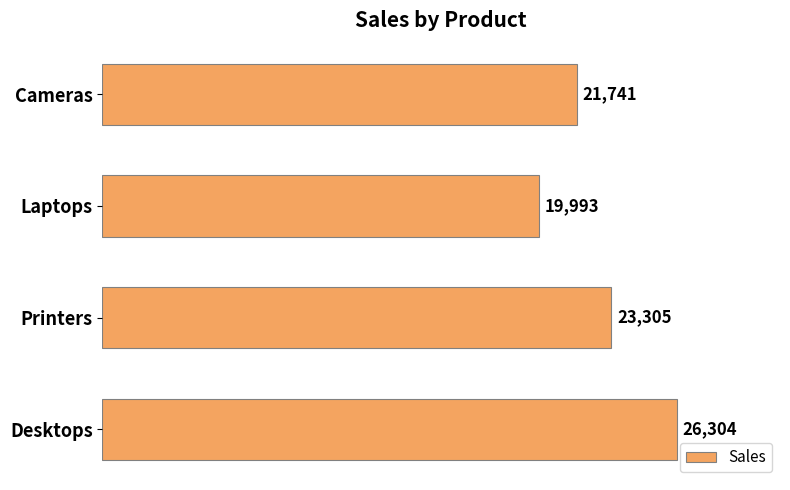

List the labels in order of value, smallest first.

Laptops, Cameras, Printers, Desktops